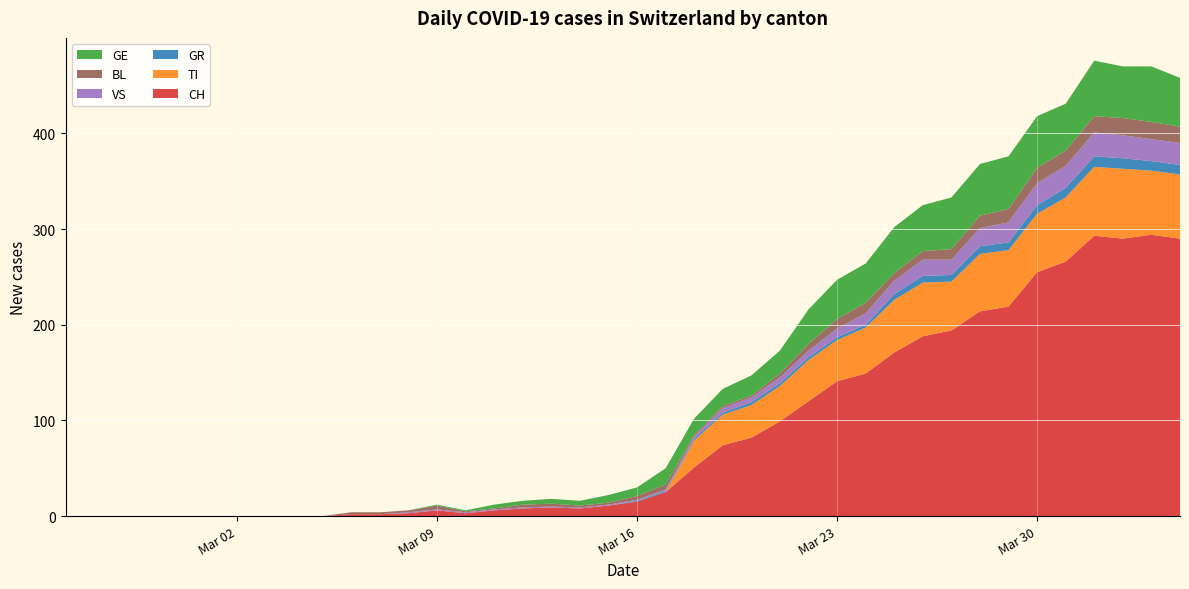

Reading right to left, extract all data points from this chart.

CH: 39=290	38=294	37=290	36=293	35=266	34=255	33=219	32=214	31=194	30=188	29=171	28=149	27=141	26=120	25=99	24=82	23=74	22=51	21=25	20=15	19=11	18=8	17=9	16=8	15=6	14=3	13=6	12=3	11=2	10=2	9=0	8=0	7=0	6=0	5=0	4=0	3=0	2=0	1=0	0=0
TI: 39=67	38=67	37=73	36=72	35=67	34=61	33=59	32=60	31=51	30=56	29=55	28=48	27=43	26=43	25=37	24=34	23=32	22=28	21=0	20=0	19=0	18=0	17=0	16=0	15=0	14=0	13=0	12=0	11=0	10=0	9=0	8=0	7=0	6=0	5=0	4=0	3=0	2=0	1=0	0=0
GR: 39=10	38=10	37=11	36=11	35=10	34=9	33=8	32=8	31=7	30=7	29=6	28=3	27=3	26=3	25=3	24=3	23=2	22=2	21=1	20=1	19=0	18=0	17=0	16=0	15=0	14=0	13=0	12=0	11=0	10=0	9=0	8=0	7=0	6=0	5=0	4=0	3=0	2=0	1=0	0=0
VS: 39=23	38=23	37=24	36=25	35=23	34=23	33=21	32=19	31=16	30=17	29=14	28=12	27=9	26=7	25=6	24=5	23=5	22=2	21=2	20=1	19=1	18=1	17=1	16=1	15=1	14=1	13=1	12=1	11=0	10=0	9=0	8=0	7=0	6=0	5=0	4=0	3=0	2=0	1=0	0=0
BL: 39=17	38=18	37=18	36=17	35=16	34=16	33=14	32=13	31=11	30=9	29=8	28=11	27=10	26=7	25=4	24=2	23=2	22=2	21=5	20=4	19=2	18=2	17=3	16=3	15=1	14=1	13=4	12=2	11=2	10=2	9=0	8=0	7=0	6=0	5=0	4=0	3=0	2=0	1=0	0=0
GE: 39=51	38=58	37=54	36=58	35=49	34=54	33=55	32=54	31=54	30=48	29=48	28=41	27=41	26=36	25=24	24=21	23=18	22=17	21=17	20=9	19=8	18=5	17=5	16=4	15=4	14=1	13=1	12=0	11=0	10=0	9=0	8=0	7=0	6=0	5=0	4=0	3=0	2=0	1=0	0=0